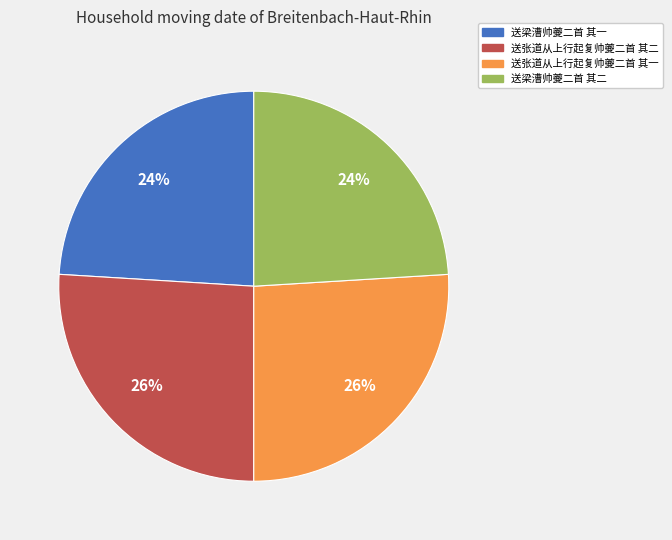

To the nearest percent, what is the average slice percentage?

25%